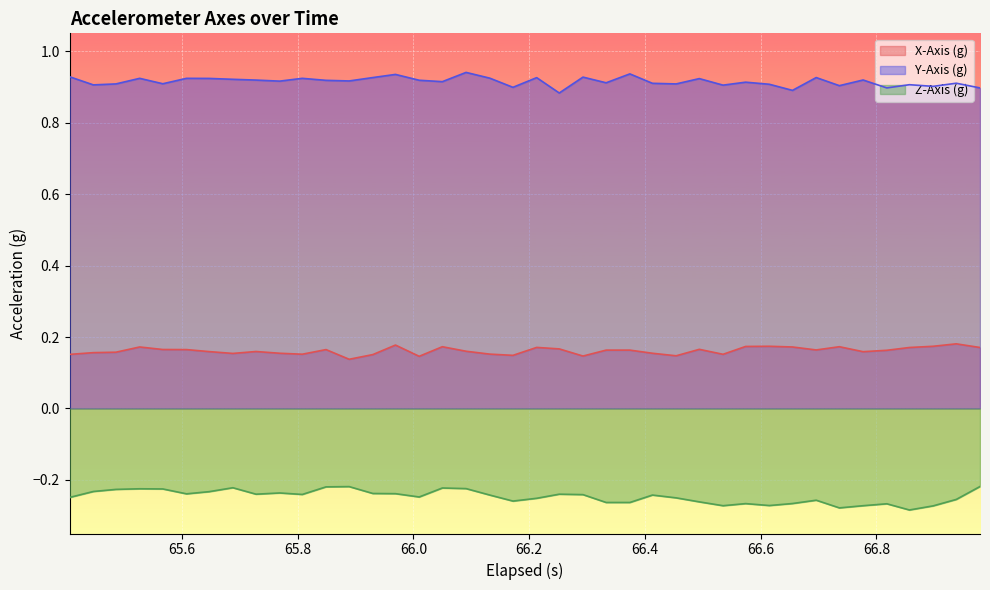

List the series in order of their overall mean, lowest first.

Z-Axis (g), X-Axis (g), Y-Axis (g)